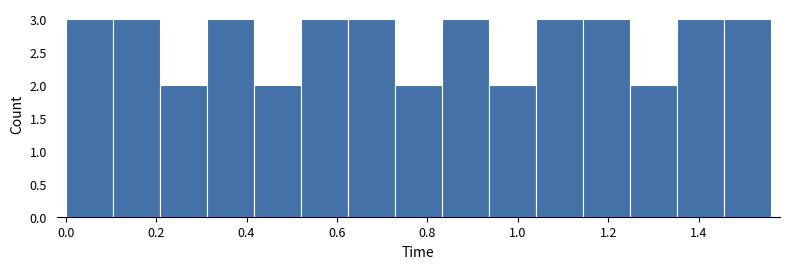

Reading left to right, list every bar in this chart as the range it spans on the x-axis followed by its height. Neither the bar edges nor the heights are printed on the chart, so give them approximately, as read against the axes.

0.000 to 0.104: 3
0.104 to 0.208: 3
0.208 to 0.312: 2
0.312 to 0.416: 3
0.416 to 0.520: 2
0.520 to 0.624: 3
0.624 to 0.728: 3
0.728 to 0.832: 2
0.832 to 0.936: 3
0.936 to 1.040: 2
1.040 to 1.144: 3
1.144 to 1.248: 3
1.248 to 1.352: 2
1.352 to 1.456: 3
1.456 to 1.560: 3